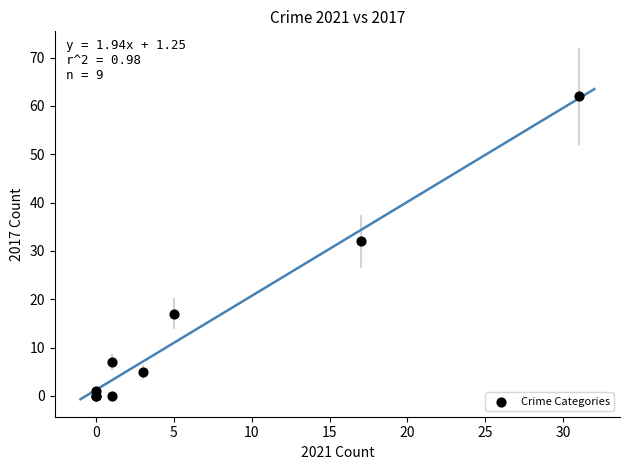

What Y value in the scatter plot is closest to 31?

32